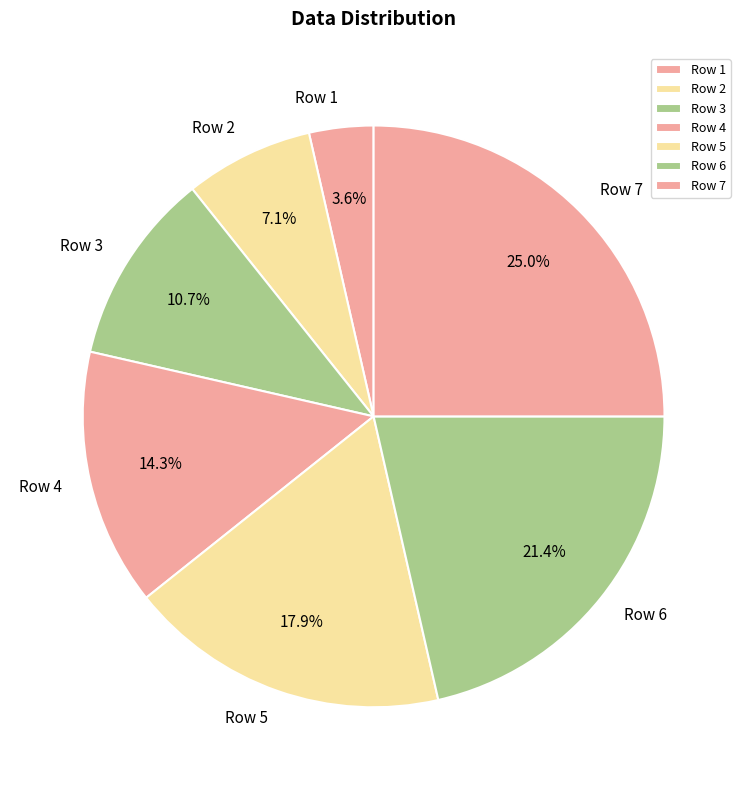

Rank the categories by value from lowest to highest.

Row 1, Row 2, Row 3, Row 4, Row 5, Row 6, Row 7